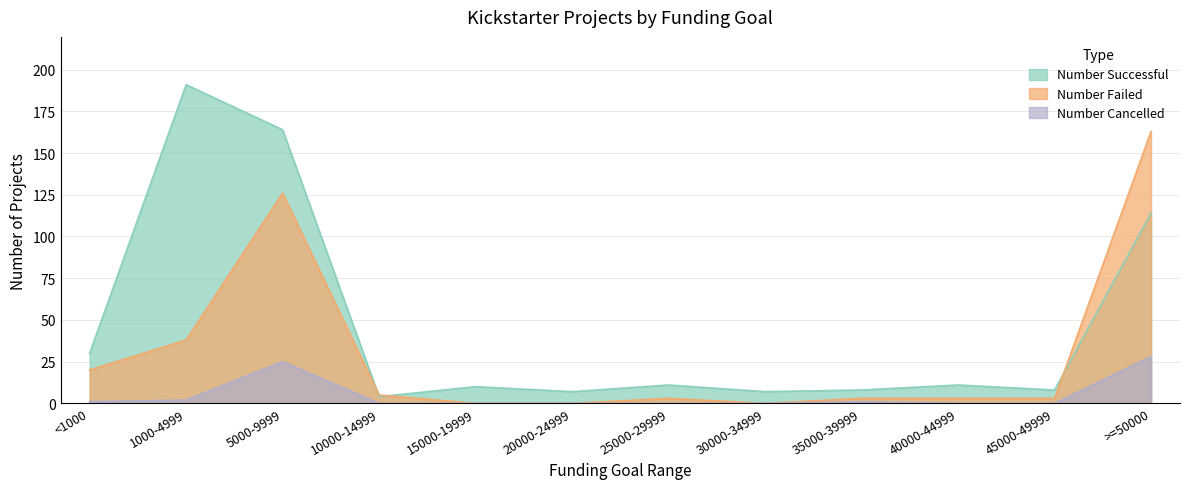

What is the label of the 12th point from the right?

<1000